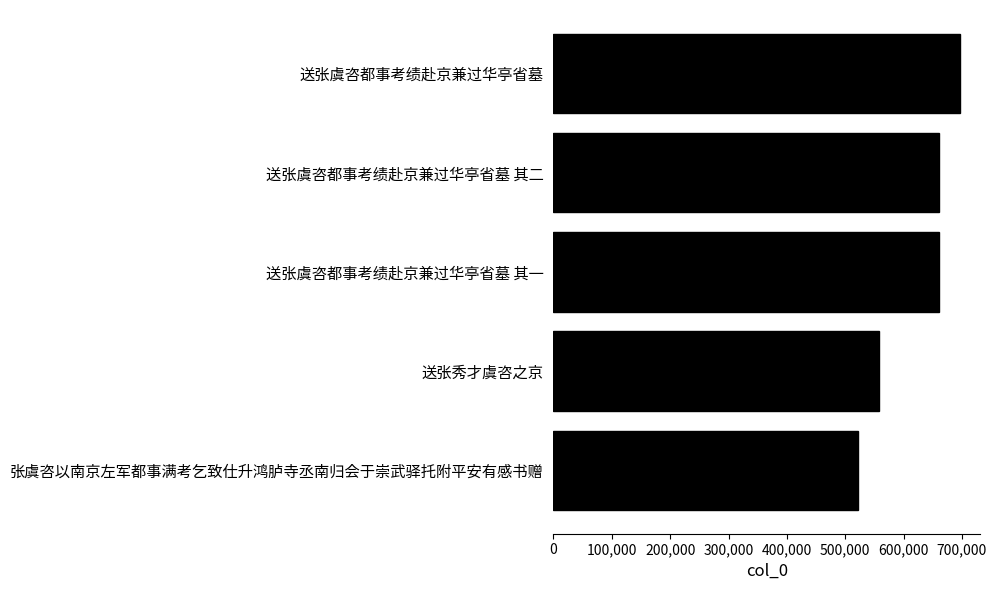

At which category does the chart reach its peak across all series?

送张虞咨都事考绩赴京兼过华亭省墓